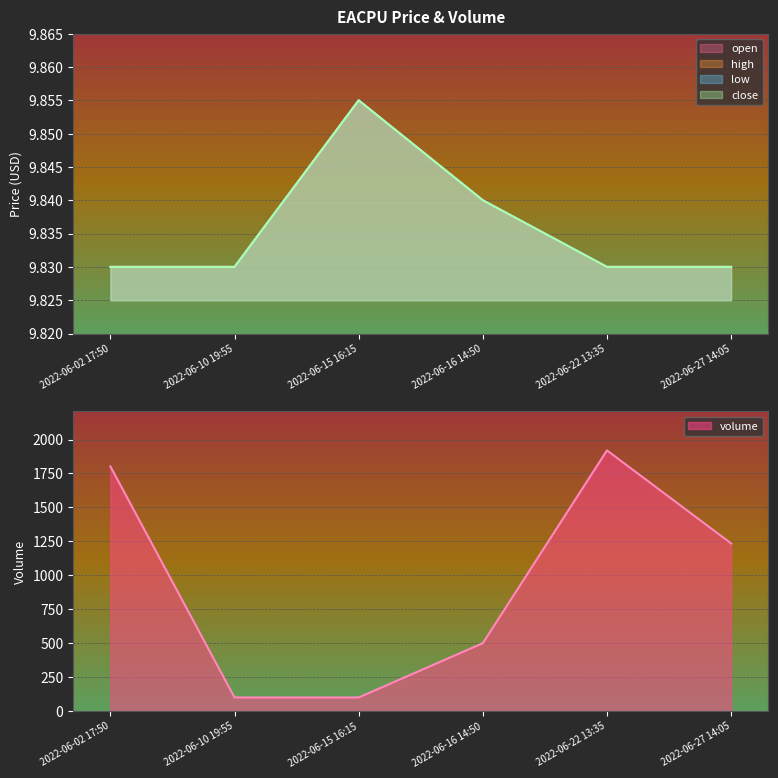

How many data points does each series have?

6